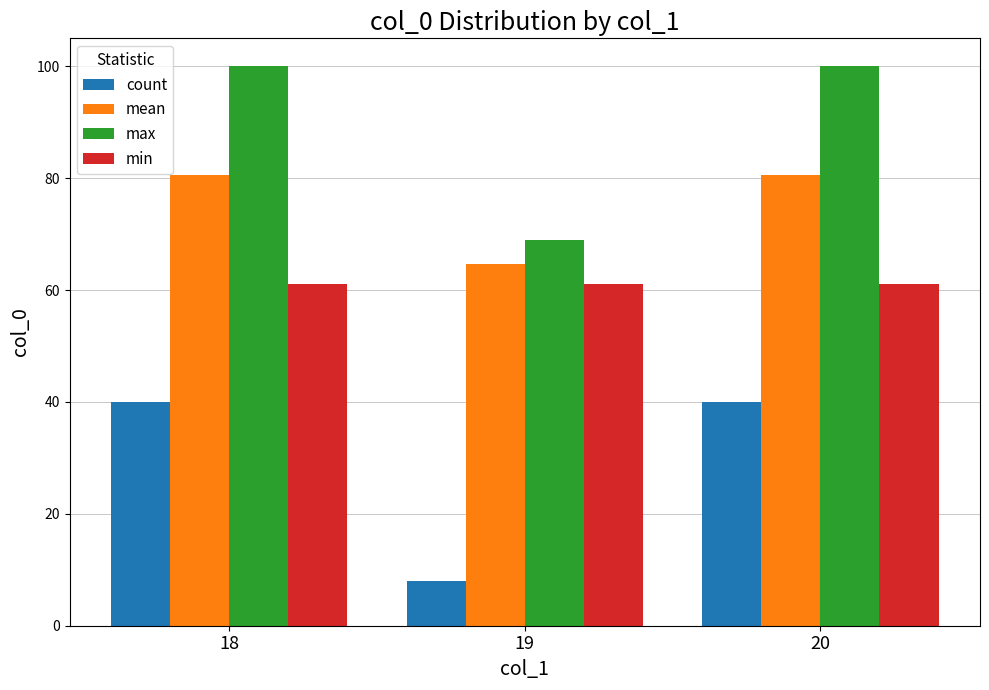

What is the minimum value shown in the chart?

8.0